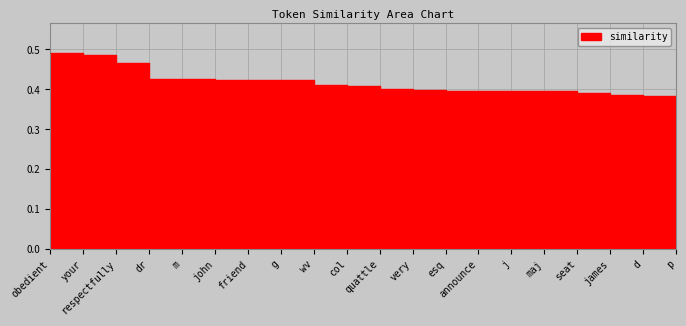

What is the difference between the maximum and minimum values?

0.1